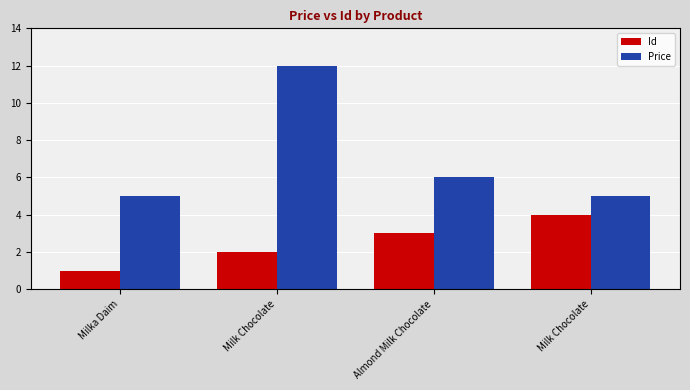

Reading left to right, what are all the values shown in this chart?

Id: Milka Daim=1	Milk Chocolate=2	Almond Milk Chocolate=3	Milk Chocolate=4
Price: Milka Daim=5	Milk Chocolate=12	Almond Milk Chocolate=6	Milk Chocolate=5